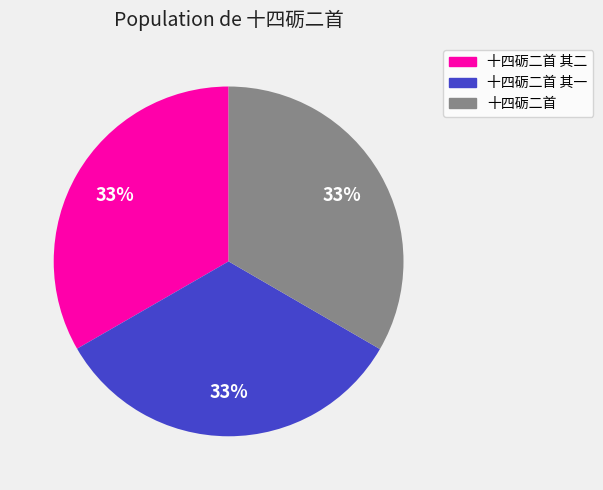

To the nearest percent, what is the average slice percentage?

33%